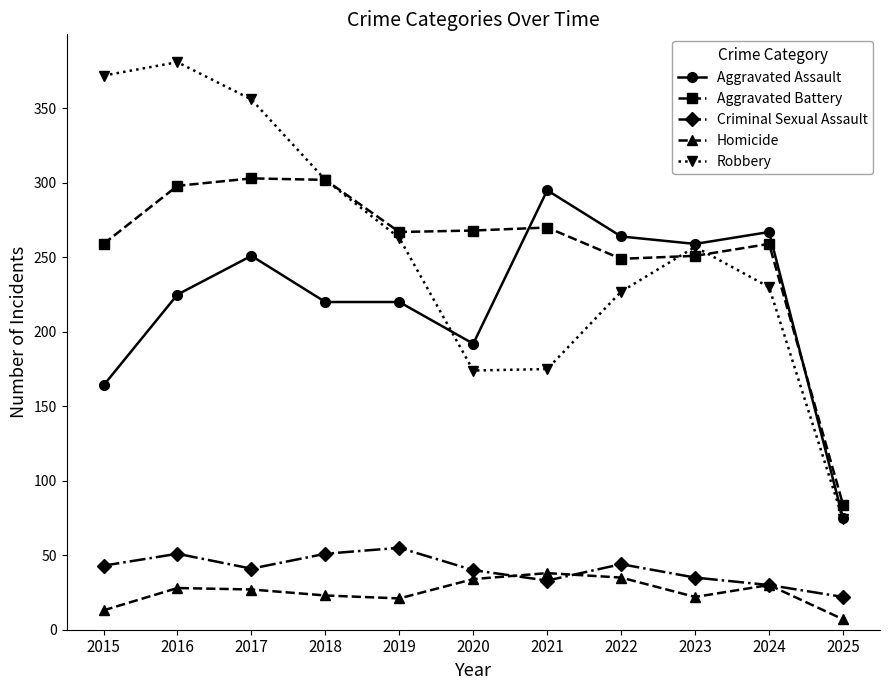

What is the approximate value of Aggravated Battery at 2025, to the nearest 50?

100